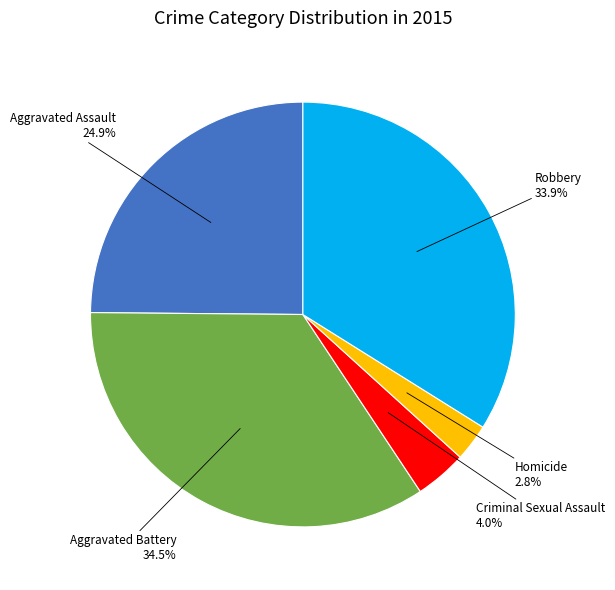

Is there any slice that represents more than half of the pie?

No